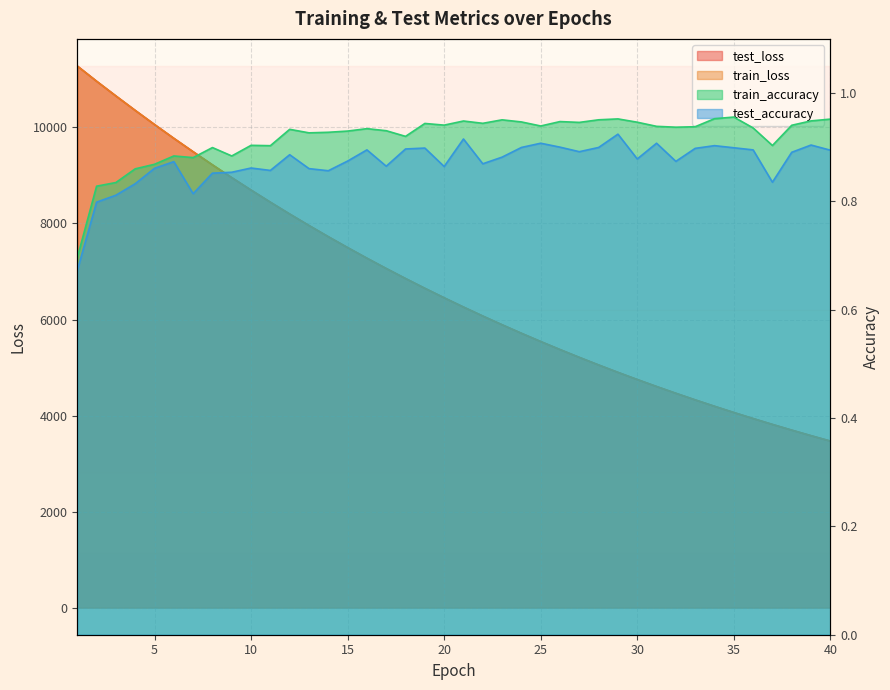

Which series has the largest range (max minus min)?

test_loss